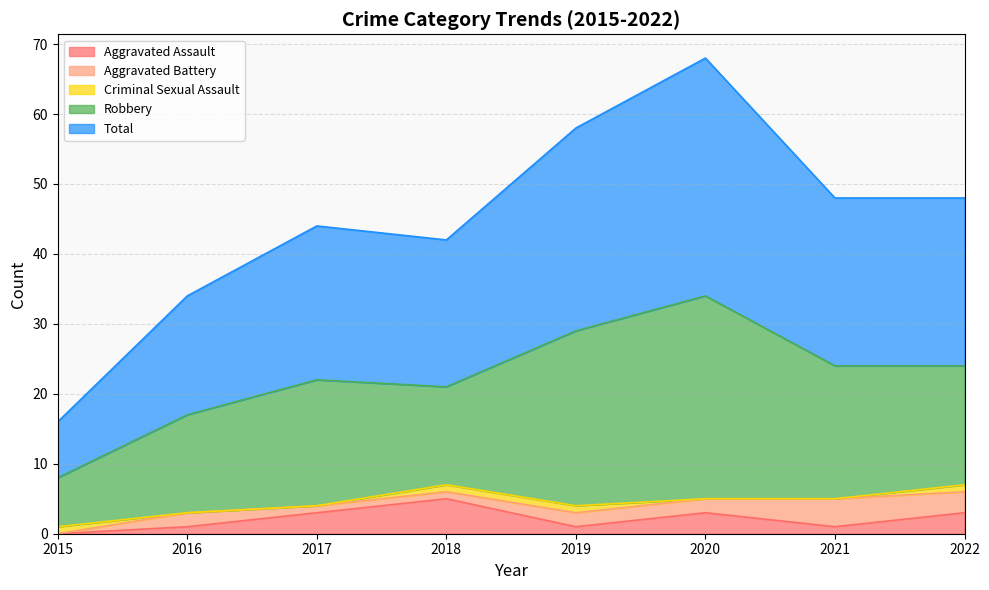

Reading left to right, list all the values displayed in this chart.

Aggravated Assault: 0	1	3	5	1	3	1	3
Aggravated Battery: 0	2	1	1	2	2	4	3
Criminal Sexual Assault: 1	0	0	1	1	0	0	1
Robbery: 7	14	18	14	25	29	19	17
Total: 8	17	22	21	29	34	24	24